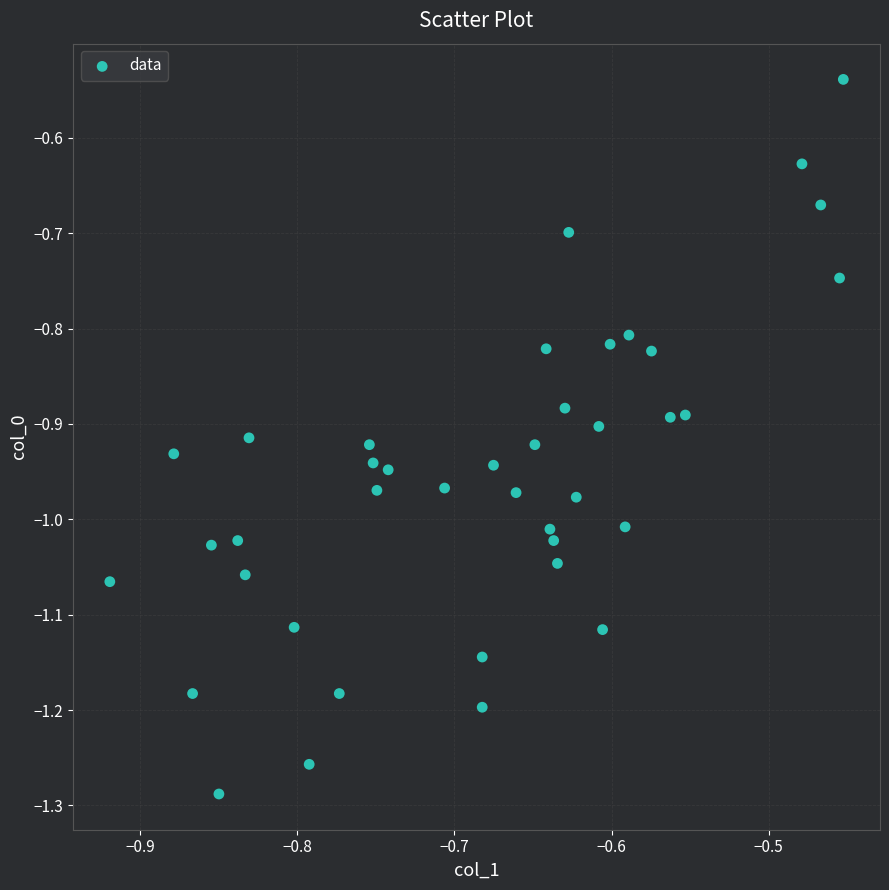

What is the range of X values (max minus min)?

0.5